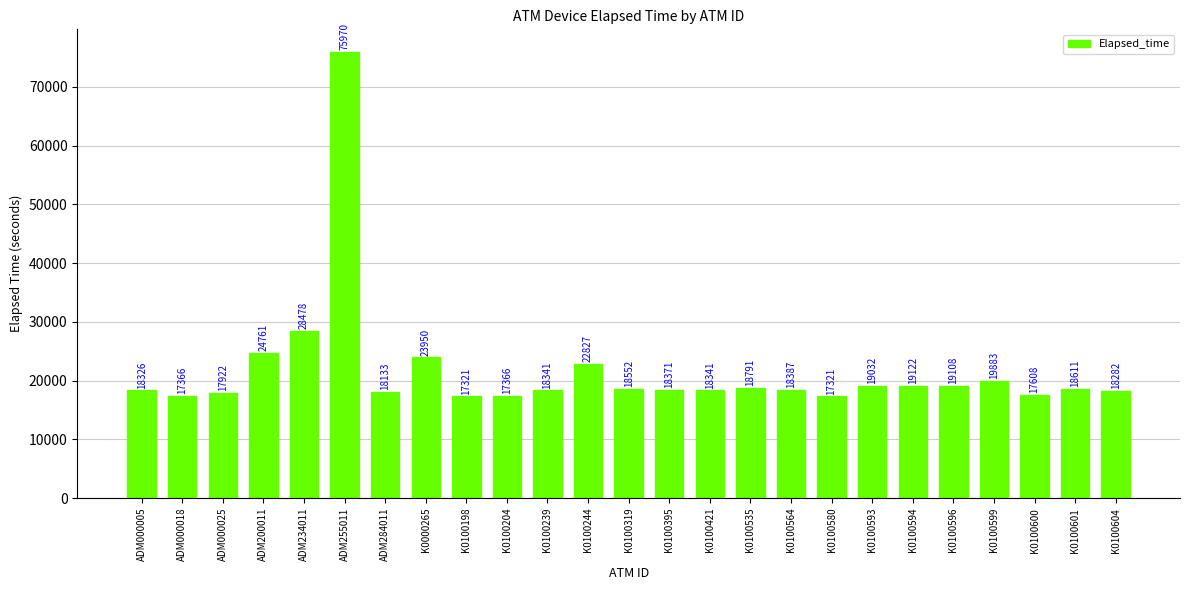

Count the number of categories in the chart.

25